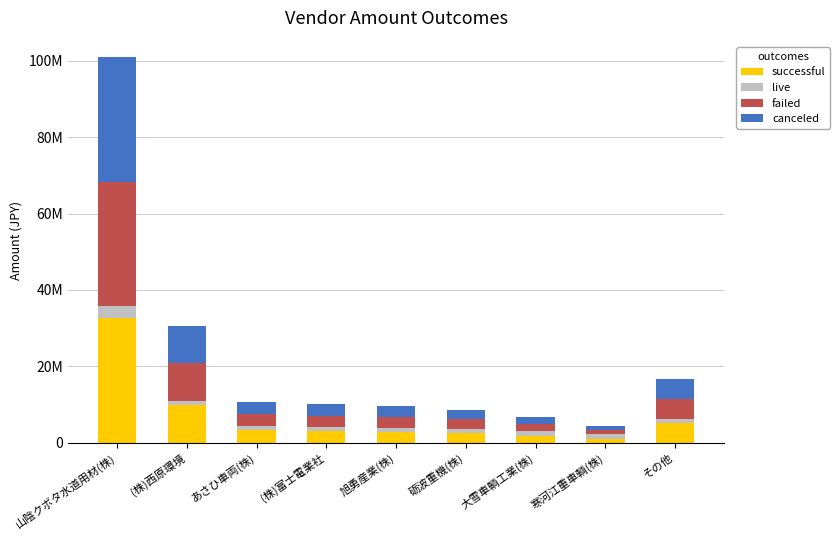

Does the chart contain stacked bars?

Yes